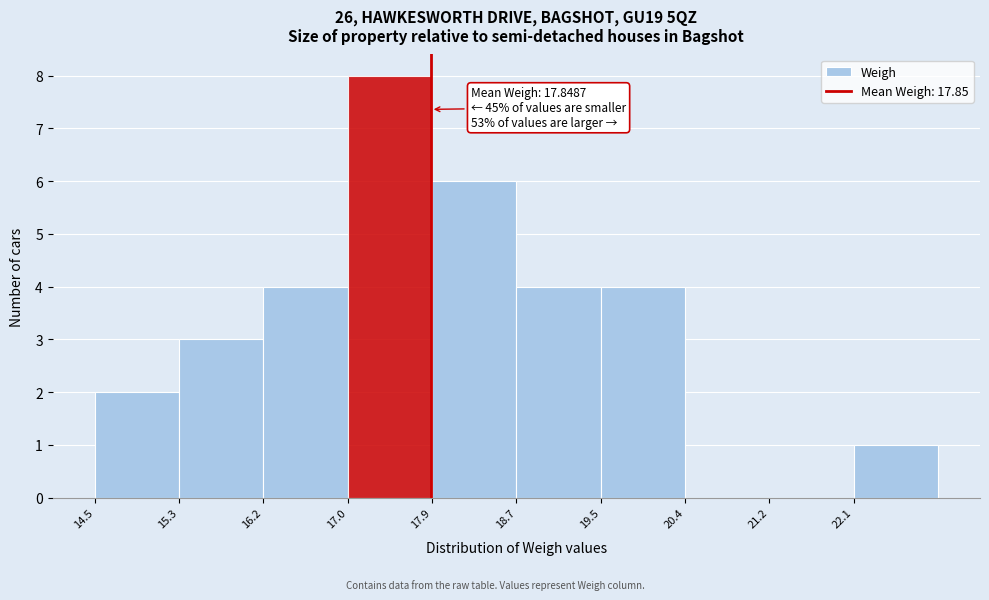

Over which range of the x-axis is the bar tallest?

17.02 to 17.86